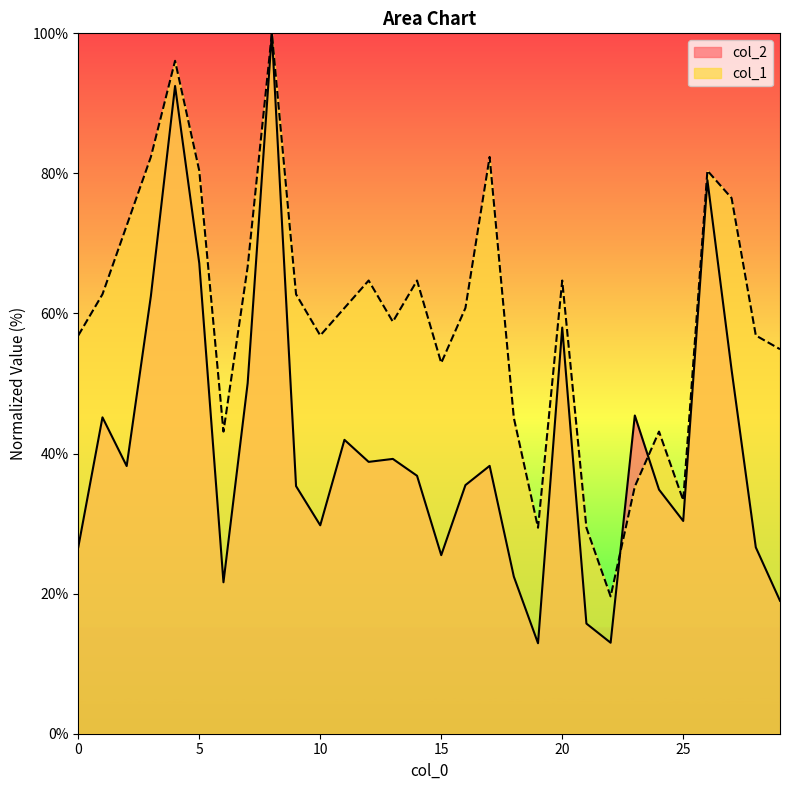

Does the chart display data point markers on the line(s)?

No